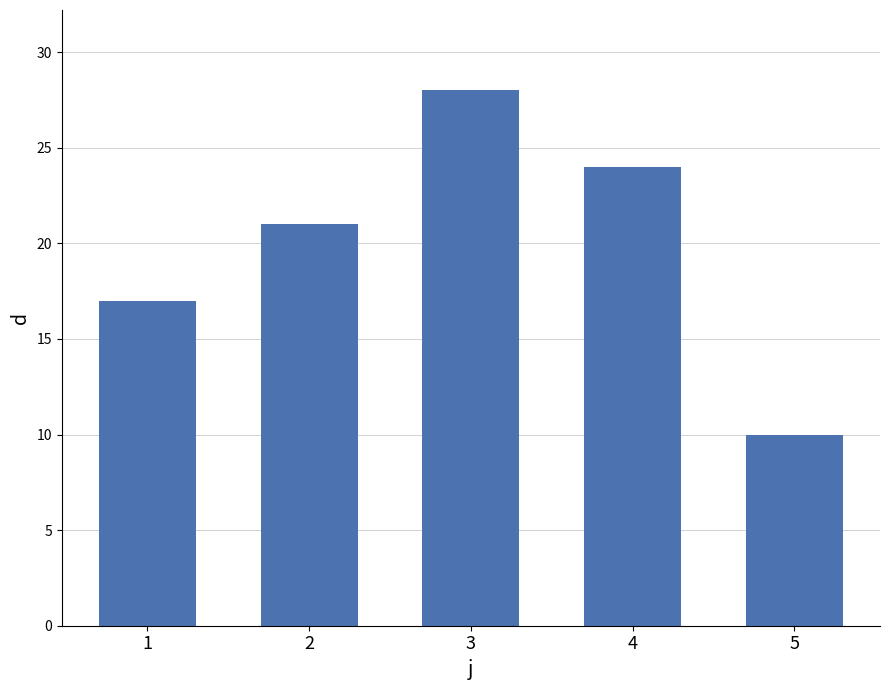

How many bars are there in total?

5